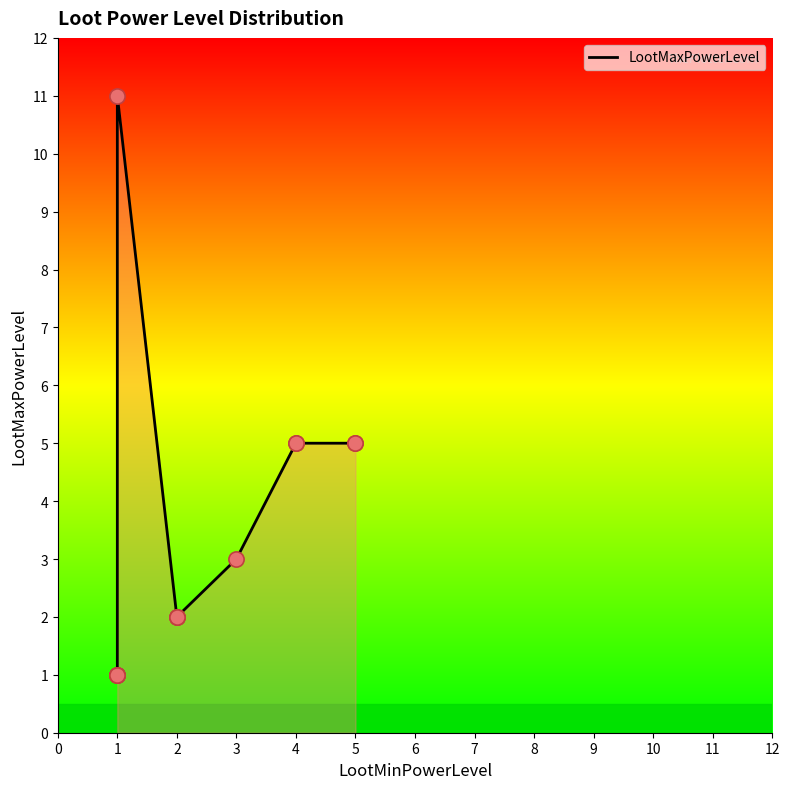

Between 5 and 4, which is larger?

5